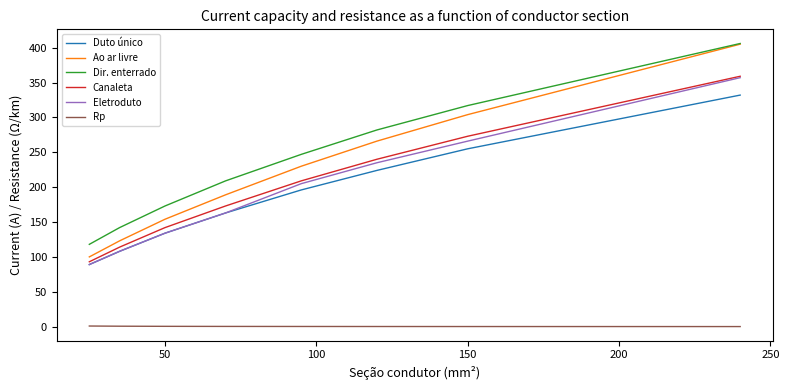

True or false: Dir. enterrado and Duto único intersect in this chart.

False